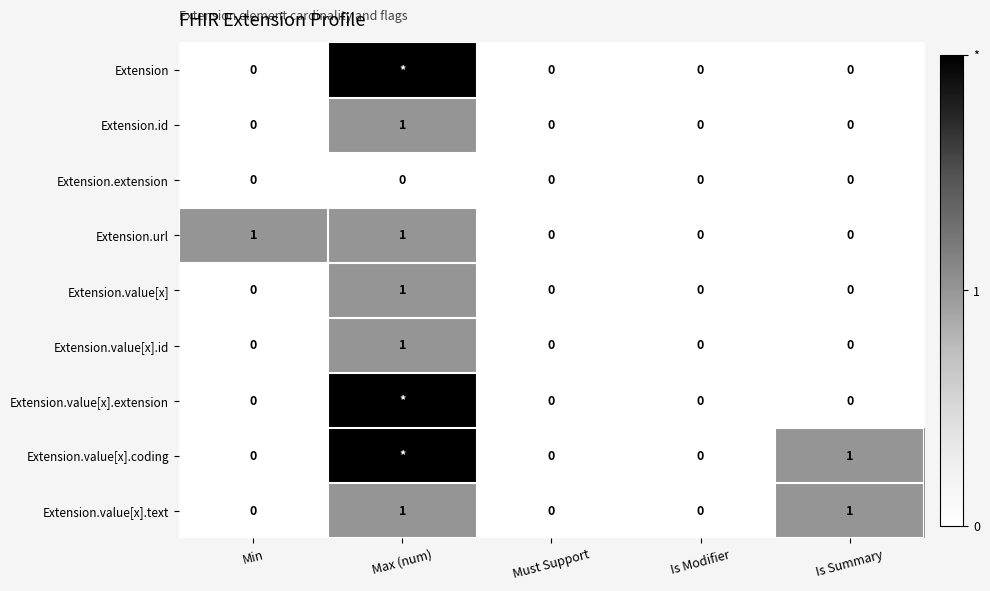

How many Extension.id values are between 0 and 1?

5